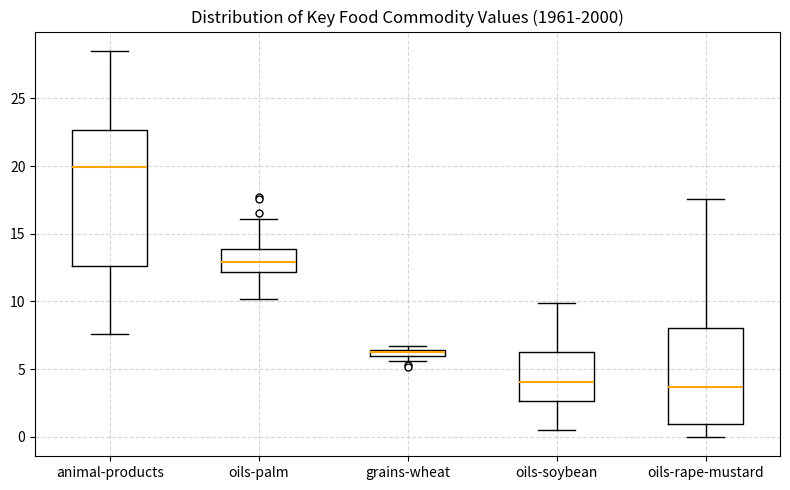

Comparing the boxes themselves (not the whiskers), which one is the tallest?

animal-products